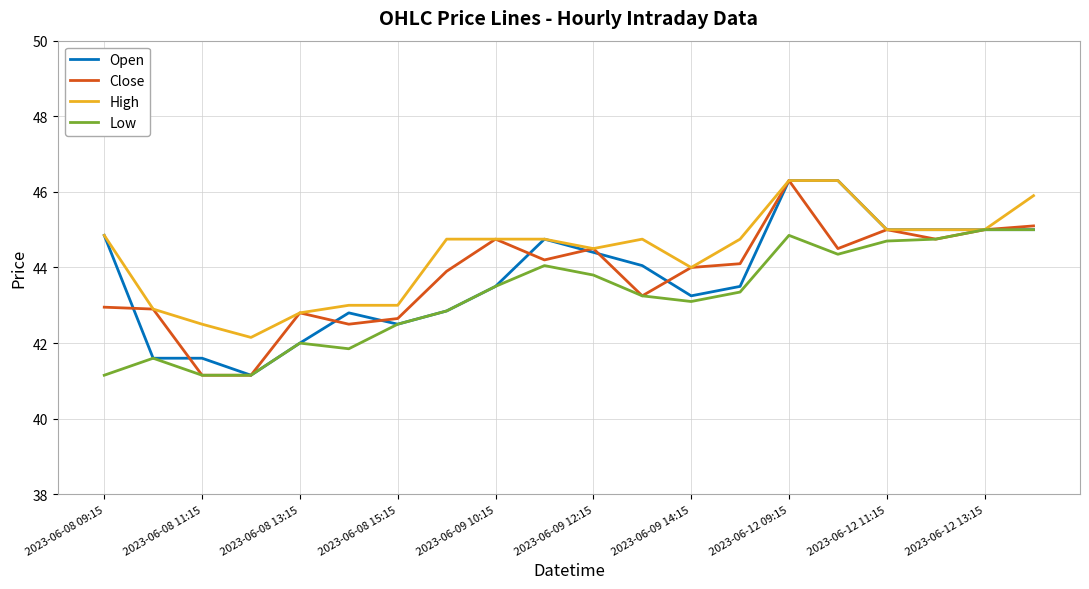

Which series has the largest total across all categories?

High